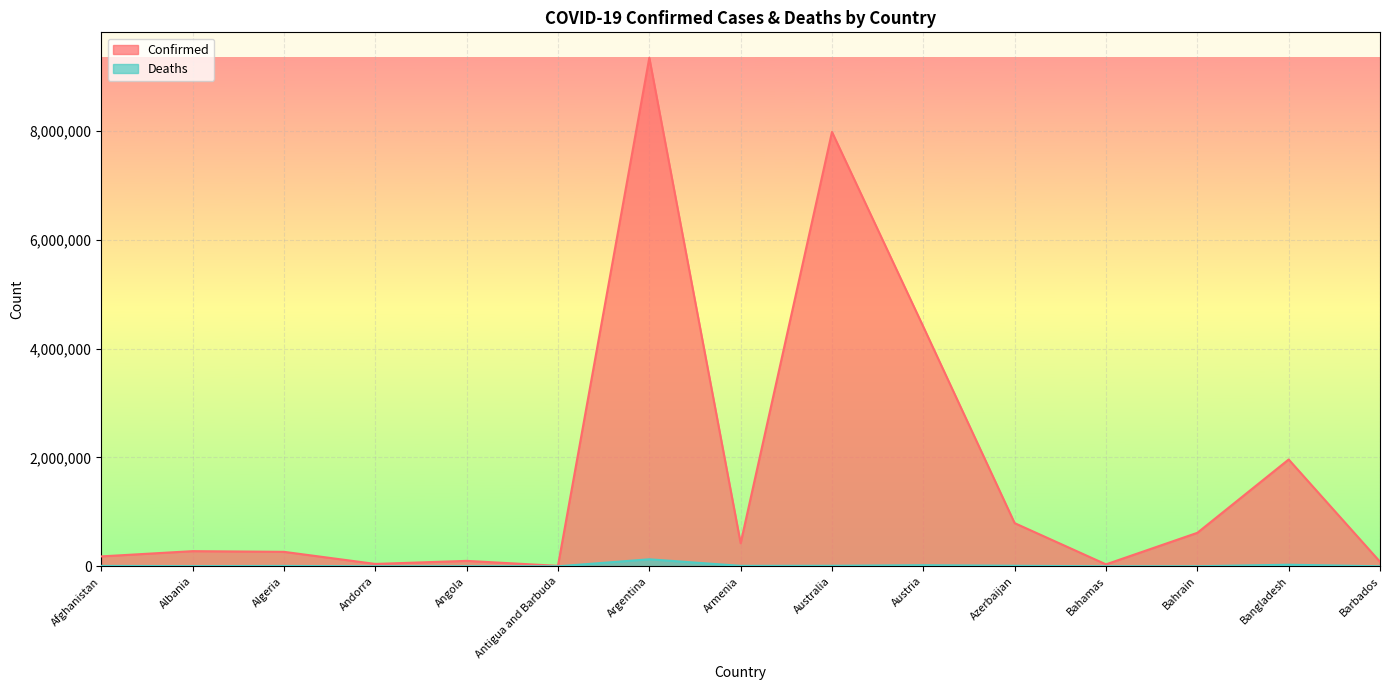

Reading left to right, extract all data points from this chart.

Confirmed: Afghanistan=182072	Albania=278504	Algeria=266025	Andorra=43774	Angola=99761	Antigua and Barbuda=8625	Argentina=9341492	Armenia=423104	Australia=7978875	Austria=4400566	Azerbaijan=793106	Bahamas=35810	Bahrain=615125	Bangladesh=1962213	Barbados=83524
Deaths: Afghanistan=7717	Albania=3497	Algeria=6875	Andorra=153	Angola=1900	Antigua and Barbuda=141	Argentina=129016	Armenia=8629	Australia=9655	Austria=20015	Azerbaijan=9717	Bahamas=816	Bahrain=1492	Bangladesh=29135	Barbados=473